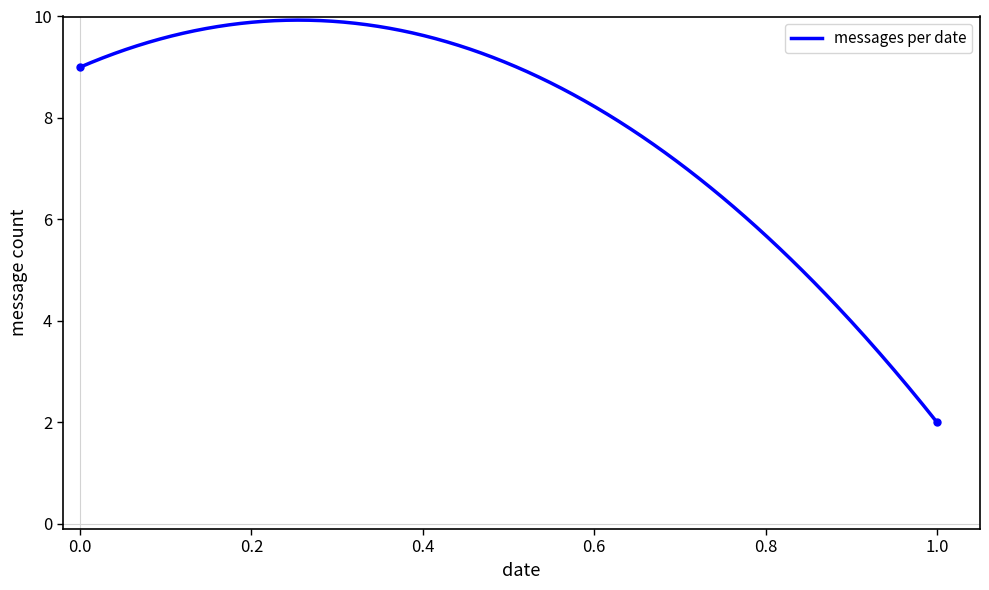

What is the greatest value displayed?

9.9